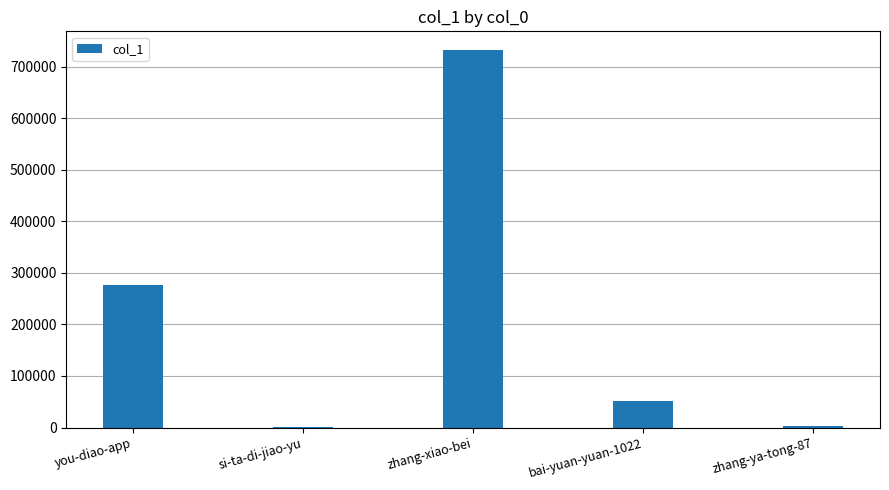

Approximately how many times larger is the value at bai-yuan-yuan-1022 compared to si-ta-di-jiao-yu?

59.1